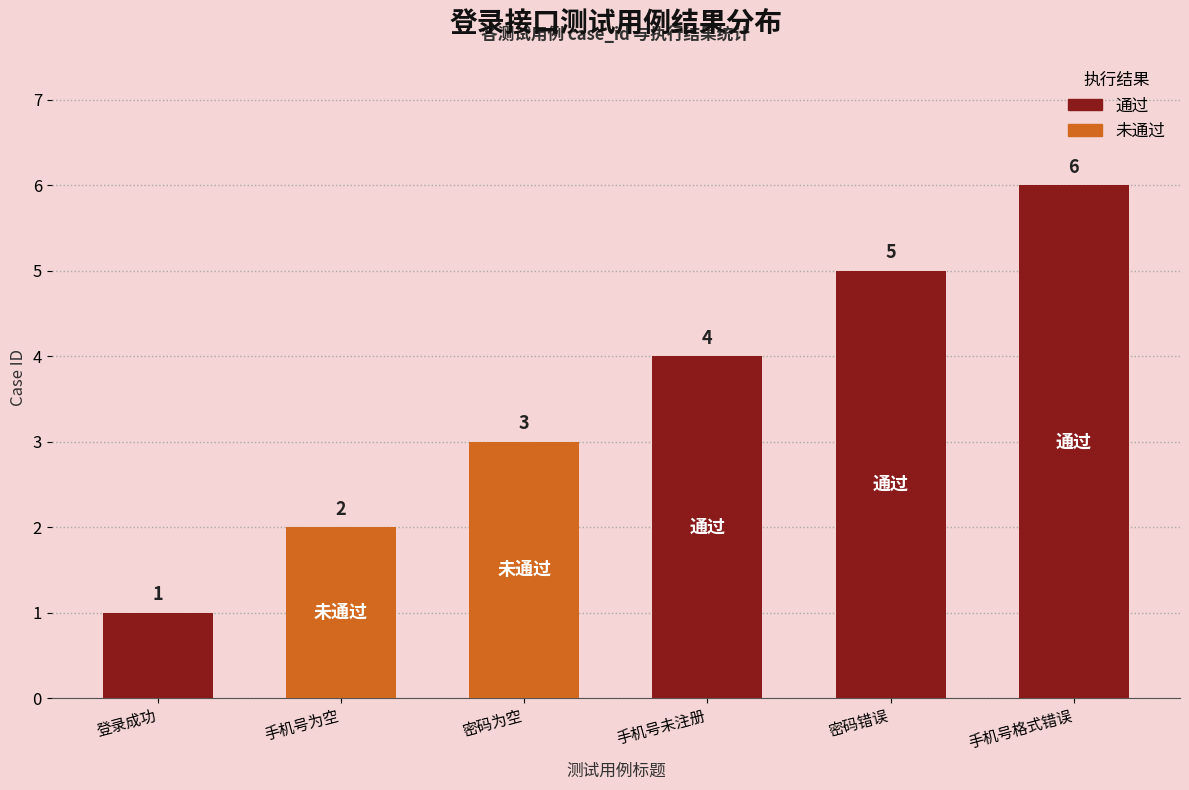

Which has a higher value, 登录成功 or 密码为空?

密码为空